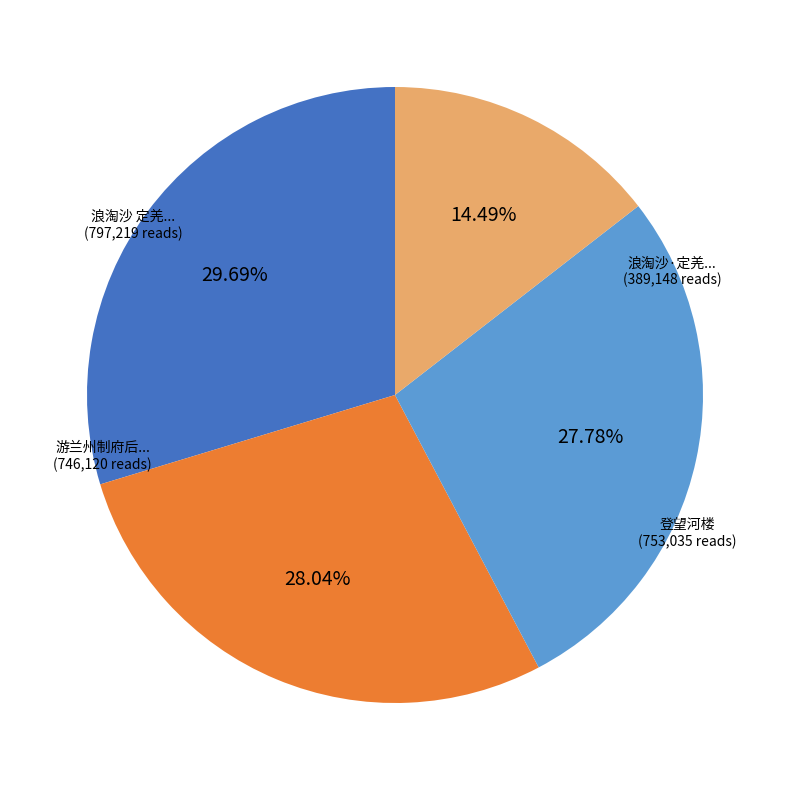

Is there any slice that represents more than half of the pie?

No